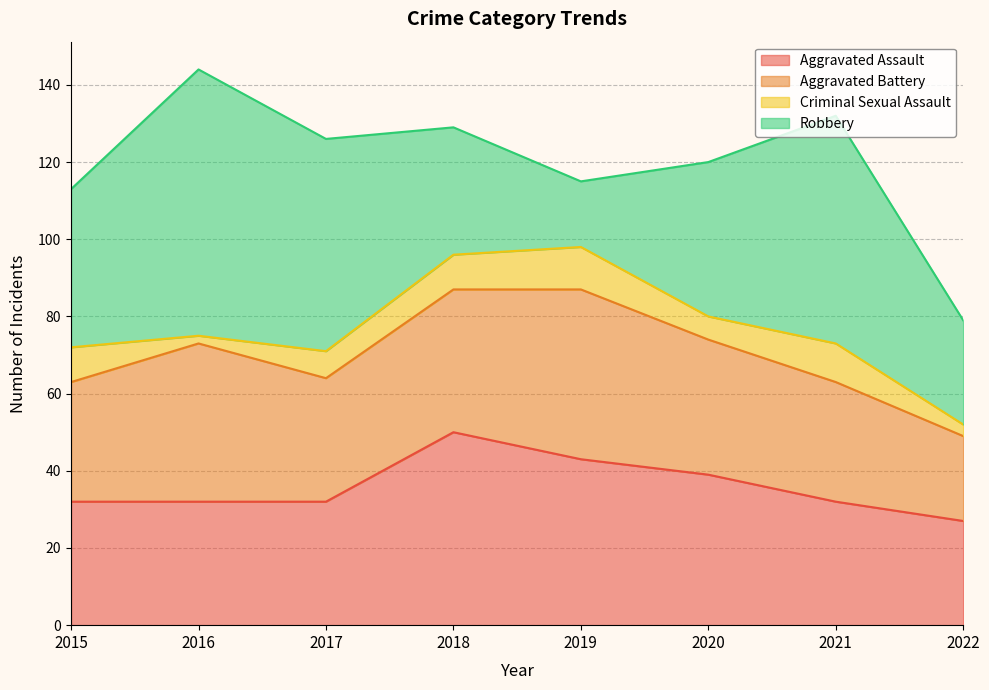

Count the number of categories in the chart.

8